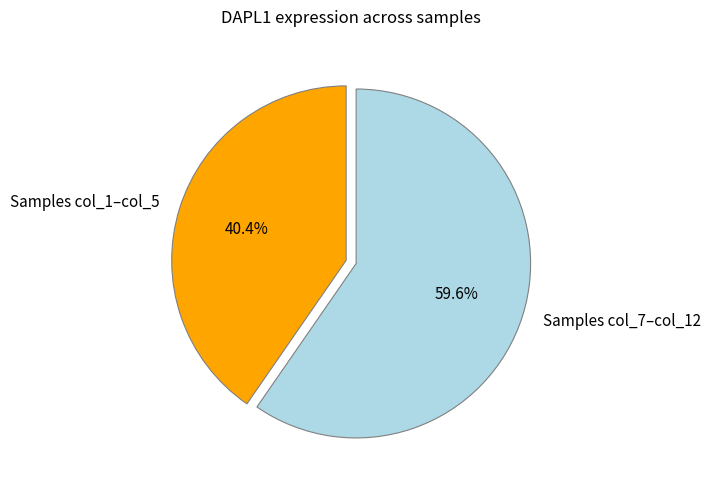

To the nearest percent, what is the average slice percentage?

50%